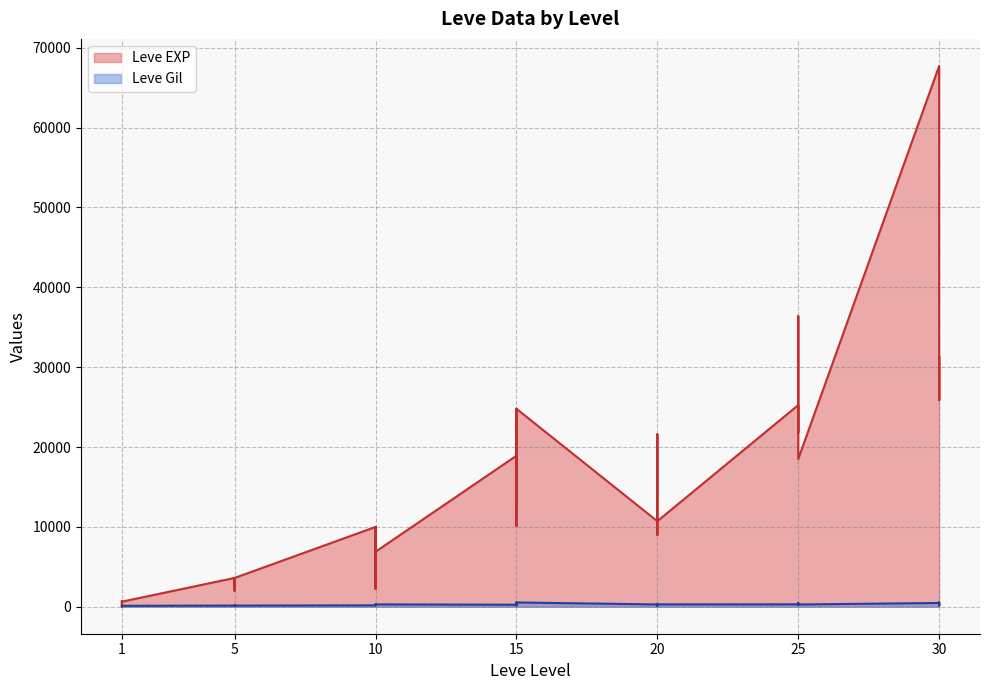

List the labels in order of Leve Gil value, smallest first.

20, 1, 1, 1, 1, 1, 1, 5, 5, 5, 5, 30, 20, 10, 10, 5, 5, 15, 15, 20, 15, 15, 10, 25, 25, 25, 20, 10, 10, 20, 20, 10, 25, 25, 30, 30, 25, 15, 15, 30